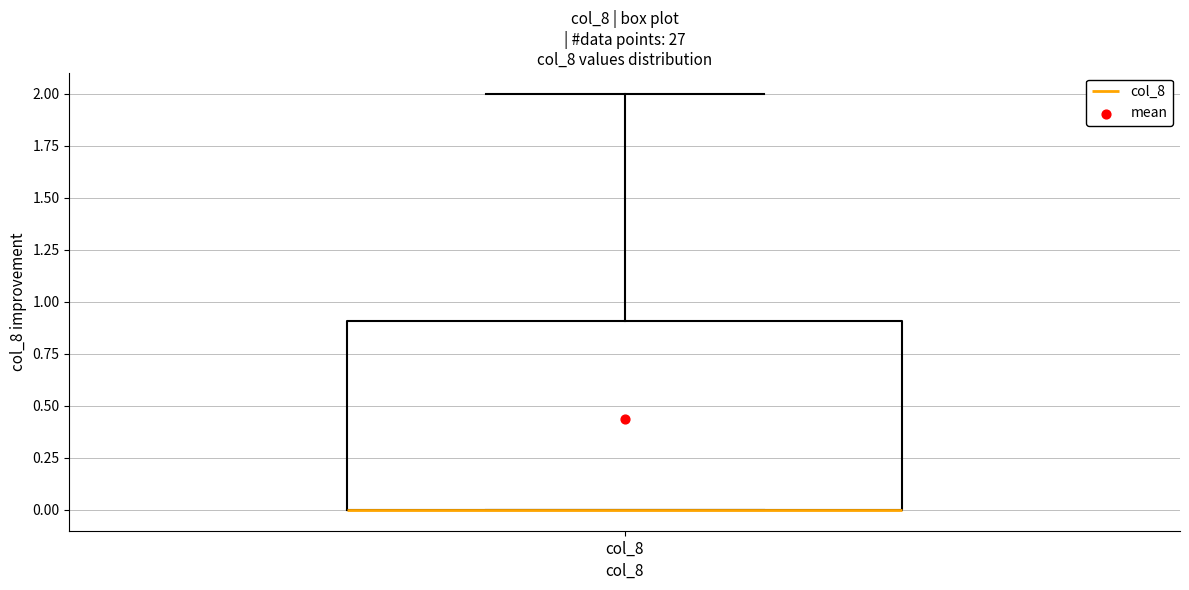

Read this box plot against the y-axis: the position of the median line, the range covered by the box, and the ends of both whiskers. The values are not printed on the chart, so give them approximately, as read against the axis.

median 0.0 (drawn on the box's lower edge), box 0.0 to 0.9, whiskers 0.0 to 2.0